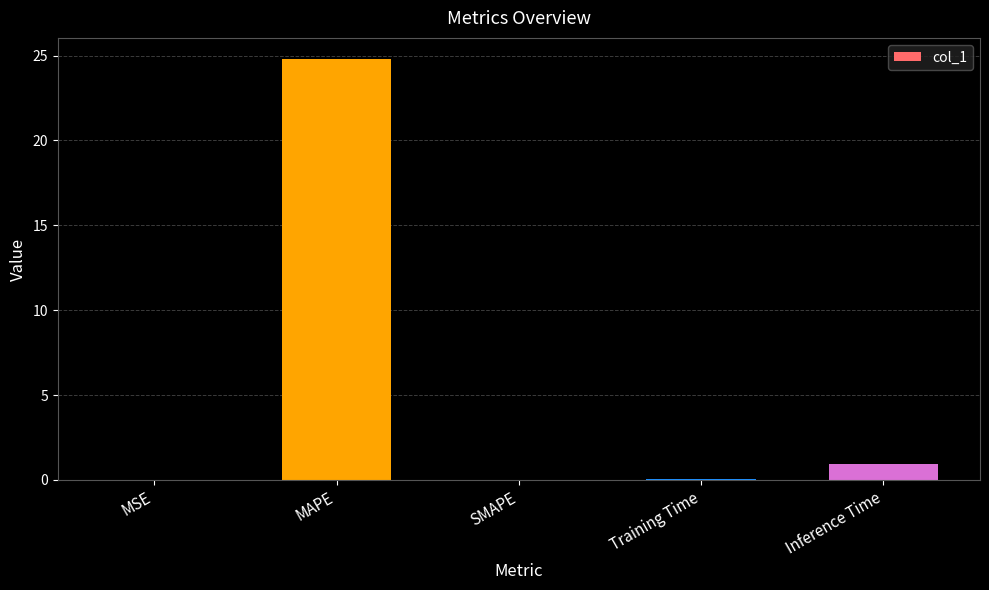

What is the sum of all values?

25.8